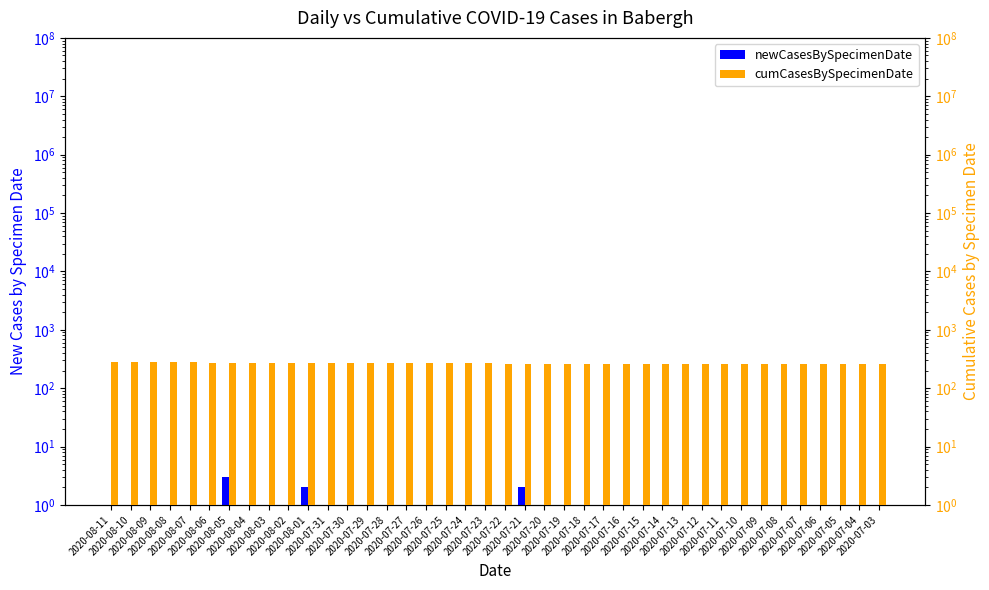

Reading right to left, list all the values displayed in this chart.

newCasesBySpecimenDate: 2020-07-03=0.5	2020-07-04=0.5	2020-07-05=0.5	2020-07-06=0.5	2020-07-07=0.5	2020-07-08=0.5	2020-07-09=0.5	2020-07-10=0.5	2020-07-11=0.5	2020-07-12=0.5	2020-07-13=1.0	2020-07-14=1.0	2020-07-15=0.5	2020-07-16=0.5	2020-07-17=0.5	2020-07-18=0.5	2020-07-19=0.5	2020-07-20=1.0	2020-07-21=2.0	2020-07-22=0.5	2020-07-23=1.0	2020-07-24=1.0	2020-07-25=0.5	2020-07-26=0.5	2020-07-27=0.5	2020-07-28=1.0	2020-07-29=0.5	2020-07-30=0.5	2020-07-31=0.5	2020-08-01=2.0	2020-08-02=1.0	2020-08-03=0.5	2020-08-04=1.0	2020-08-05=3.0	2020-08-06=1.0	2020-08-07=1.0	2020-08-08=0.5	2020-08-09=0.5	2020-08-10=0.5	2020-08-11=0.5
cumCasesBySpecimenDate: 2020-07-03=259.0	2020-07-04=259.0	2020-07-05=259.0	2020-07-06=259.0	2020-07-07=259.0	2020-07-08=259.0	2020-07-09=259.0	2020-07-10=259.0	2020-07-11=259.0	2020-07-12=259.0	2020-07-13=260.0	2020-07-14=261.0	2020-07-15=261.0	2020-07-16=261.0	2020-07-17=261.0	2020-07-18=261.0	2020-07-19=261.0	2020-07-20=262.0	2020-07-21=264.0	2020-07-22=264.0	2020-07-23=265.0	2020-07-24=266.0	2020-07-25=266.0	2020-07-26=266.0	2020-07-27=266.0	2020-07-28=267.0	2020-07-29=267.0	2020-07-30=267.0	2020-07-31=267.0	2020-08-01=269.0	2020-08-02=270.0	2020-08-03=270.0	2020-08-04=271.0	2020-08-05=274.0	2020-08-06=275.0	2020-08-07=276.0	2020-08-08=276.0	2020-08-09=276.0	2020-08-10=276.0	2020-08-11=276.0